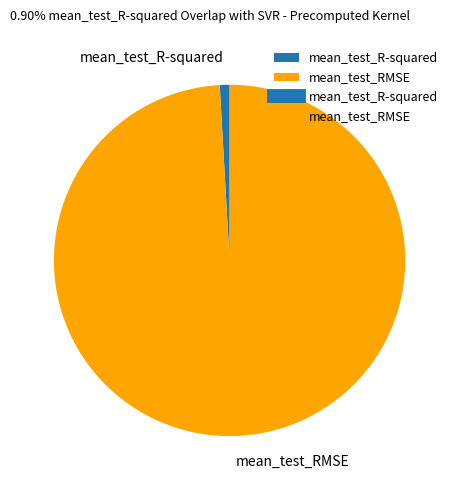

Which slice is the smallest?

mean_test_R-squared